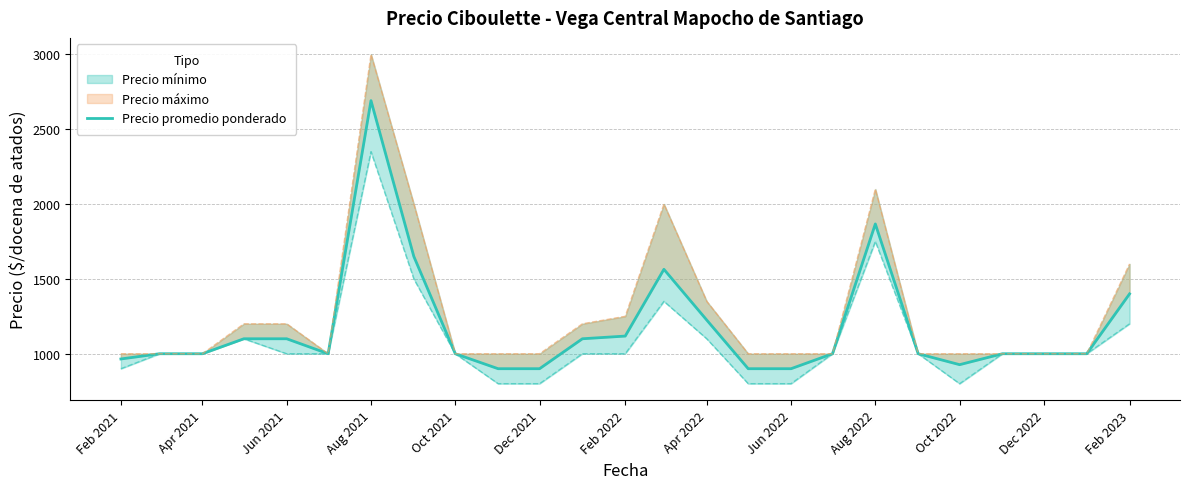

How many lines are shown in the chart?

1